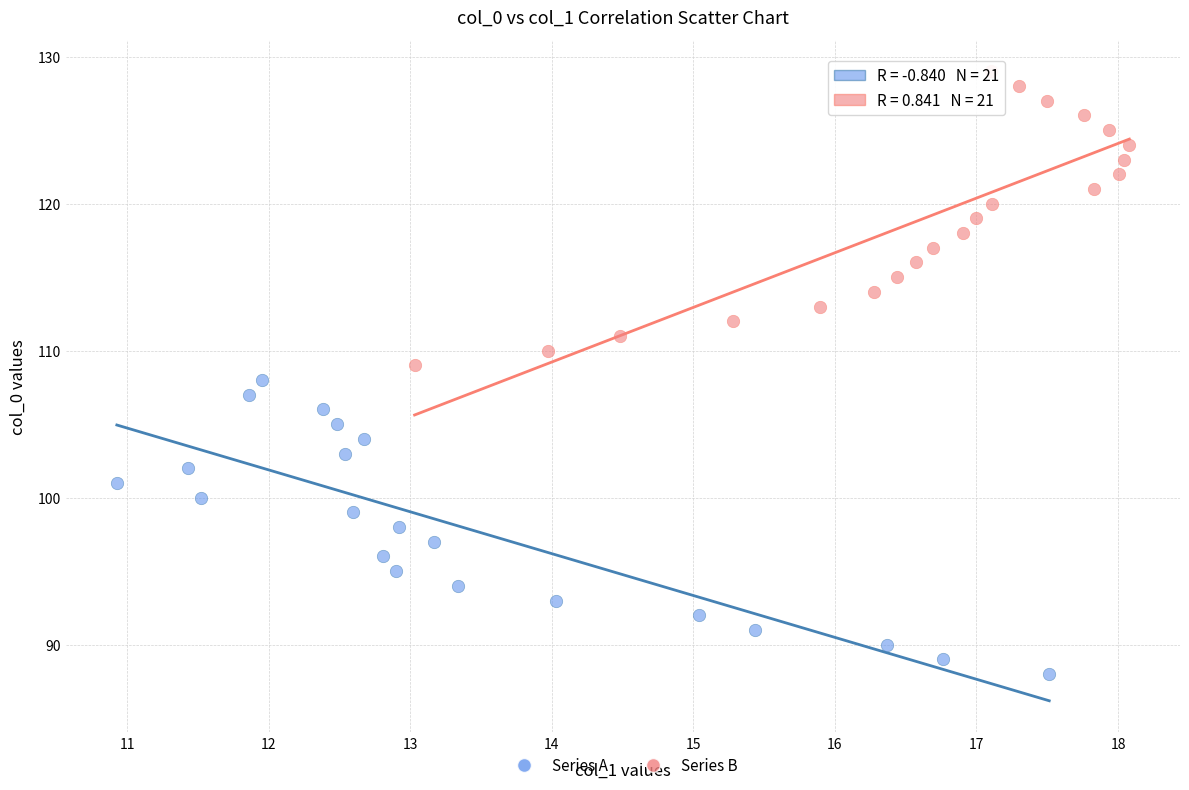

Which series contains the highest Y value?

Series B